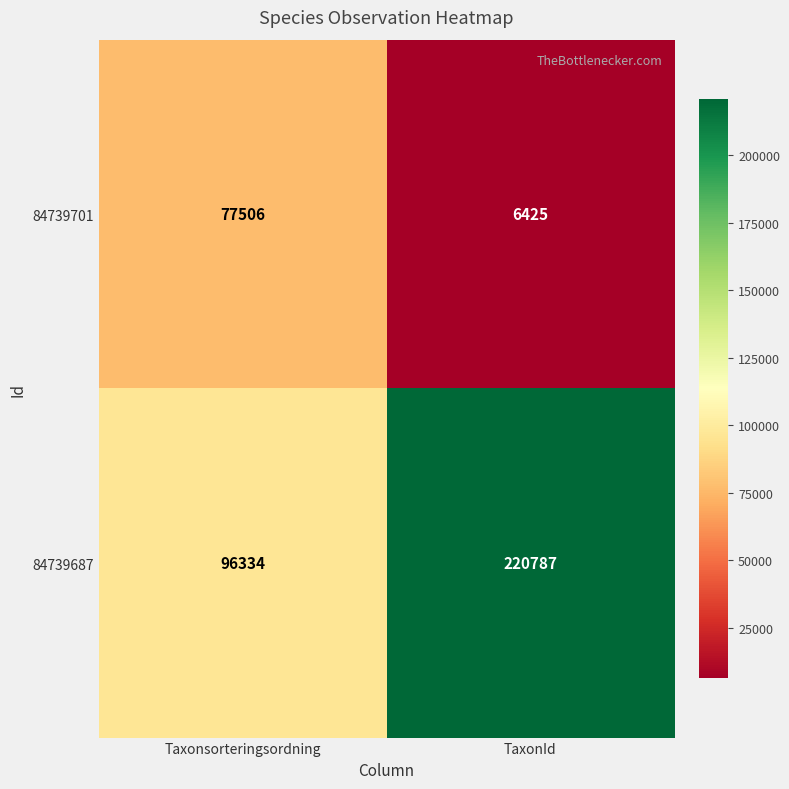

Which series has the largest total across all categories?

84739687